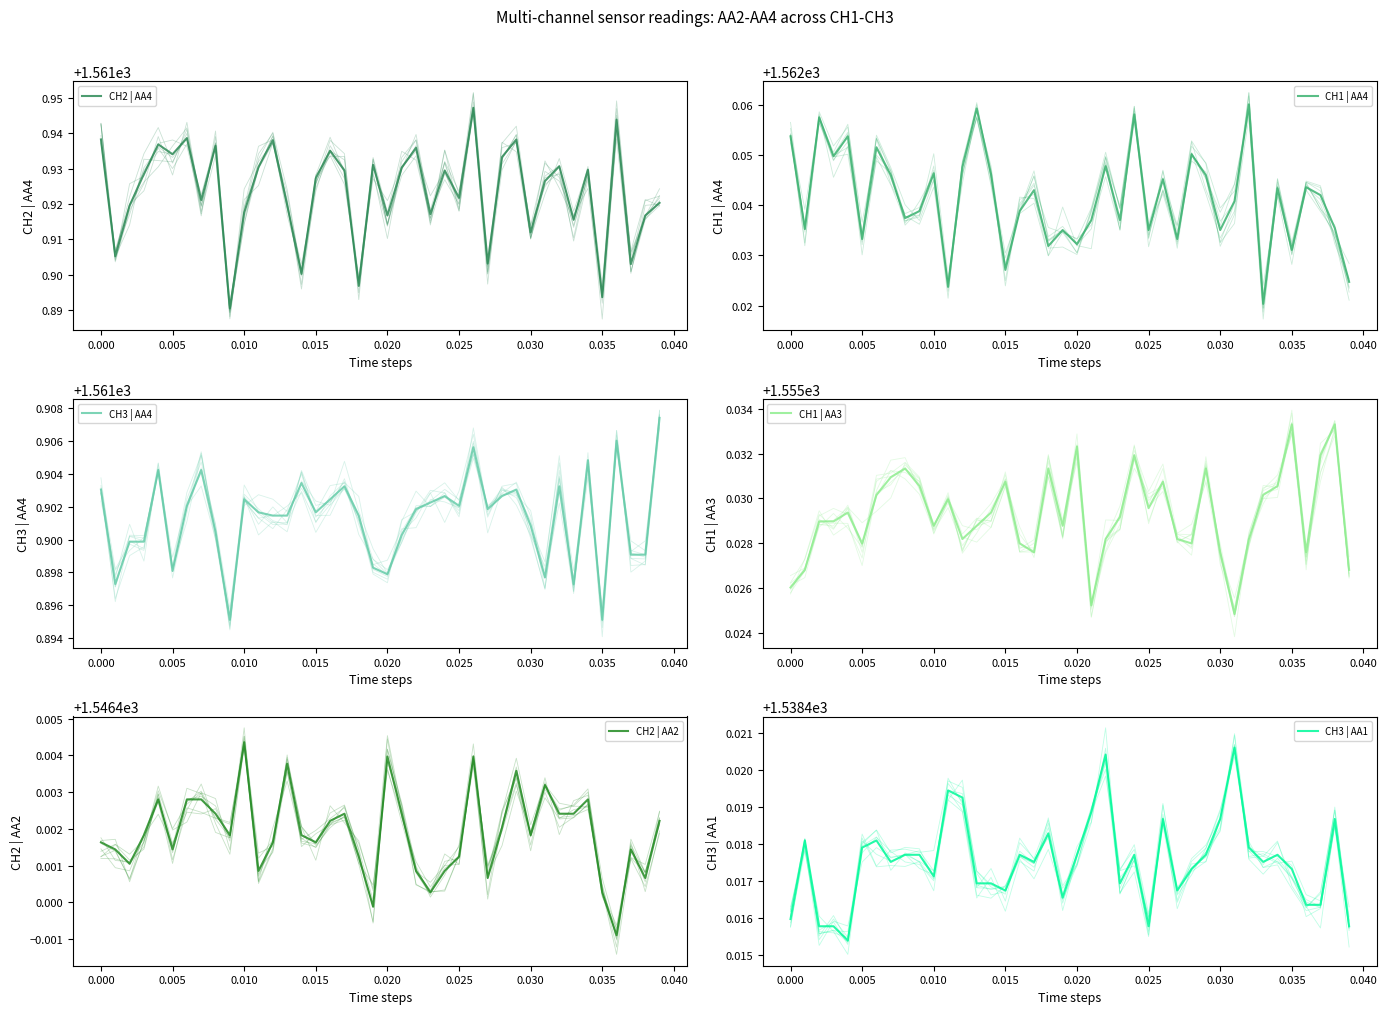

Reading right to left, list all the values displayed in this chart.

CH2 | AA4: 1561.9	1561.9	1561.9	1561.9	1561.9	1561.9	1561.9	1561.9	1561.9	1561.9	1561.9	1561.9	1561.9	1561.9	1561.9	1561.9	1561.9	1561.9	1561.9	1561.9	1561.9	1561.9	1561.9	1561.9	1561.9	1561.9	1561.9	1561.9	1561.9	1561.9	1561.9	1561.9	1561.9	1561.9	1561.9	1561.9	1561.9	1561.9	1561.9	1561.9
CH1 | AA4: 1562.0	1562.0	1562.0	1562.0	1562.0	1562.0	1562.0	1562.1	1562.0	1562.0	1562.0	1562.1	1562.0	1562.0	1562.0	1562.1	1562.0	1562.0	1562.0	1562.0	1562.0	1562.0	1562.0	1562.0	1562.0	1562.0	1562.1	1562.0	1562.0	1562.0	1562.0	1562.0	1562.0	1562.1	1562.0	1562.1	1562.0	1562.1	1562.0	1562.1
CH3 | AA4: 1561.9	1561.9	1561.9	1561.9	1561.9	1561.9	1561.9	1561.9	1561.9	1561.9	1561.9	1561.9	1561.9	1561.9	1561.9	1561.9	1561.9	1561.9	1561.9	1561.9	1561.9	1561.9	1561.9	1561.9	1561.9	1561.9	1561.9	1561.9	1561.9	1561.9	1561.9	1561.9	1561.9	1561.9	1561.9	1561.9	1561.9	1561.9	1561.9	1561.9
CH1 | AA3: 1555.0	1555.0	1555.0	1555.0	1555.0	1555.0	1555.0	1555.0	1555.0	1555.0	1555.0	1555.0	1555.0	1555.0	1555.0	1555.0	1555.0	1555.0	1555.0	1555.0	1555.0	1555.0	1555.0	1555.0	1555.0	1555.0	1555.0	1555.0	1555.0	1555.0	1555.0	1555.0	1555.0	1555.0	1555.0	1555.0	1555.0	1555.0	1555.0	1555.0
CH2 | AA2: 1546.4	1546.4	1546.4	1546.4	1546.4	1546.4	1546.4	1546.4	1546.4	1546.4	1546.4	1546.4	1546.4	1546.4	1546.4	1546.4	1546.4	1546.4	1546.4	1546.4	1546.4	1546.4	1546.4	1546.4	1546.4	1546.4	1546.4	1546.4	1546.4	1546.4	1546.4	1546.4	1546.4	1546.4	1546.4	1546.4	1546.4	1546.4	1546.4	1546.4
CH3 | AA1: 1538.4	1538.4	1538.4	1538.4	1538.4	1538.4	1538.4	1538.4	1538.4	1538.4	1538.4	1538.4	1538.4	1538.4	1538.4	1538.4	1538.4	1538.4	1538.4	1538.4	1538.4	1538.4	1538.4	1538.4	1538.4	1538.4	1538.4	1538.4	1538.4	1538.4	1538.4	1538.4	1538.4	1538.4	1538.4	1538.4	1538.4	1538.4	1538.4	1538.4